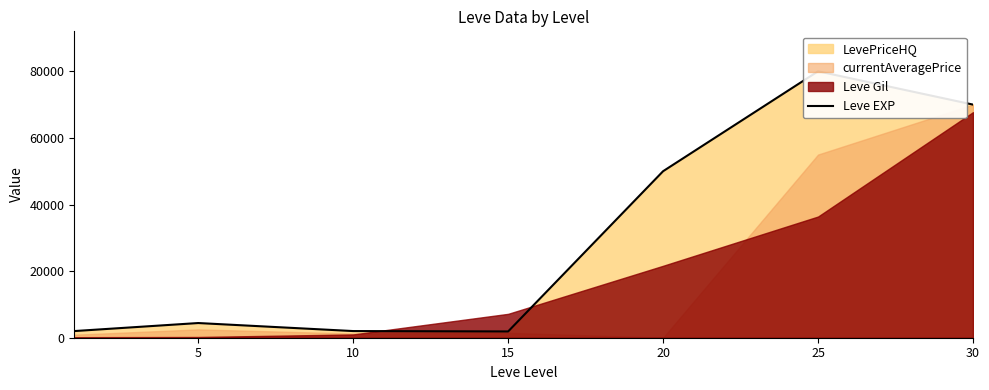

Is it true that the value at 5 is 4409.0?

True